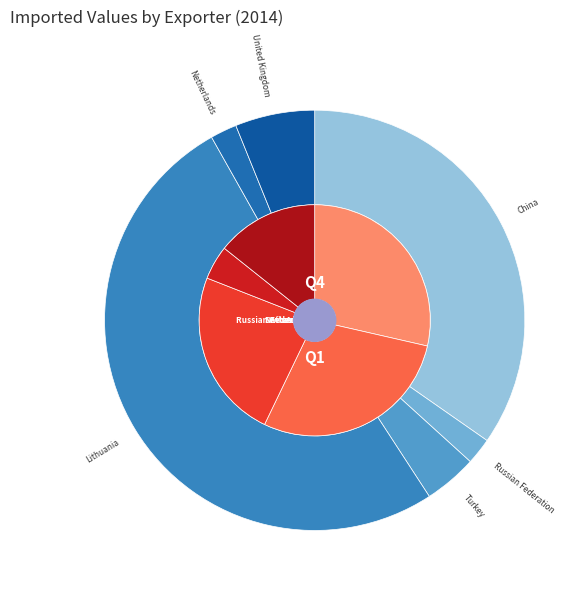

Between Netherlands and Turkey, which is larger?

Turkey